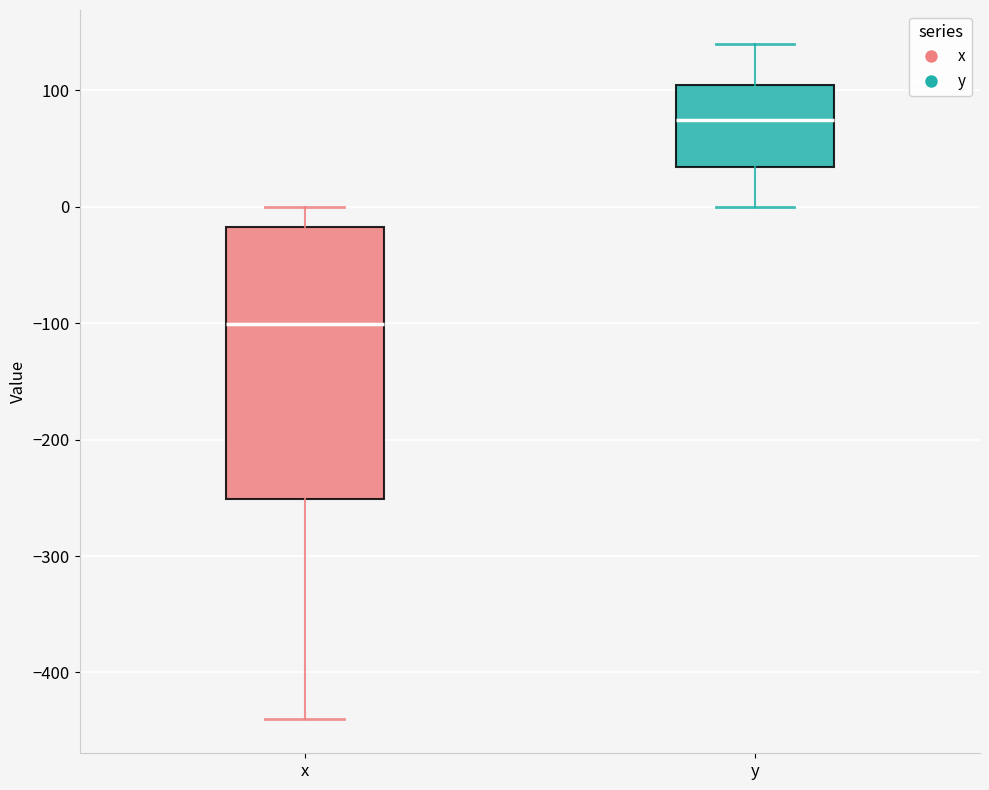

Reading left to right, transcribe this box plot: for each box, give where its median line is, the range the box spans, and where its two whiskers end, as read against the y-axis. The values are not printed on the chart, so give them approximately, as read against the axis.

x: median -100, box -250 to -20, whiskers -440 to 0
y: median 70, box 30 to 100, whiskers 0 to 140